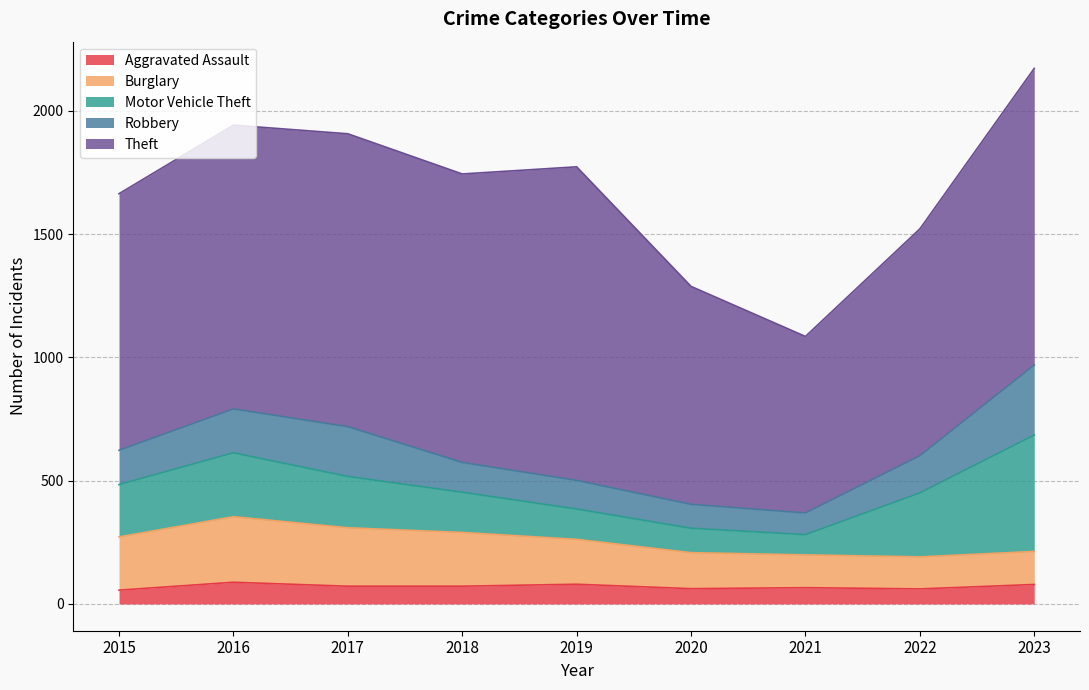

Between 2017 and 2023, which series saw the biggest shift?

Motor Vehicle Theft